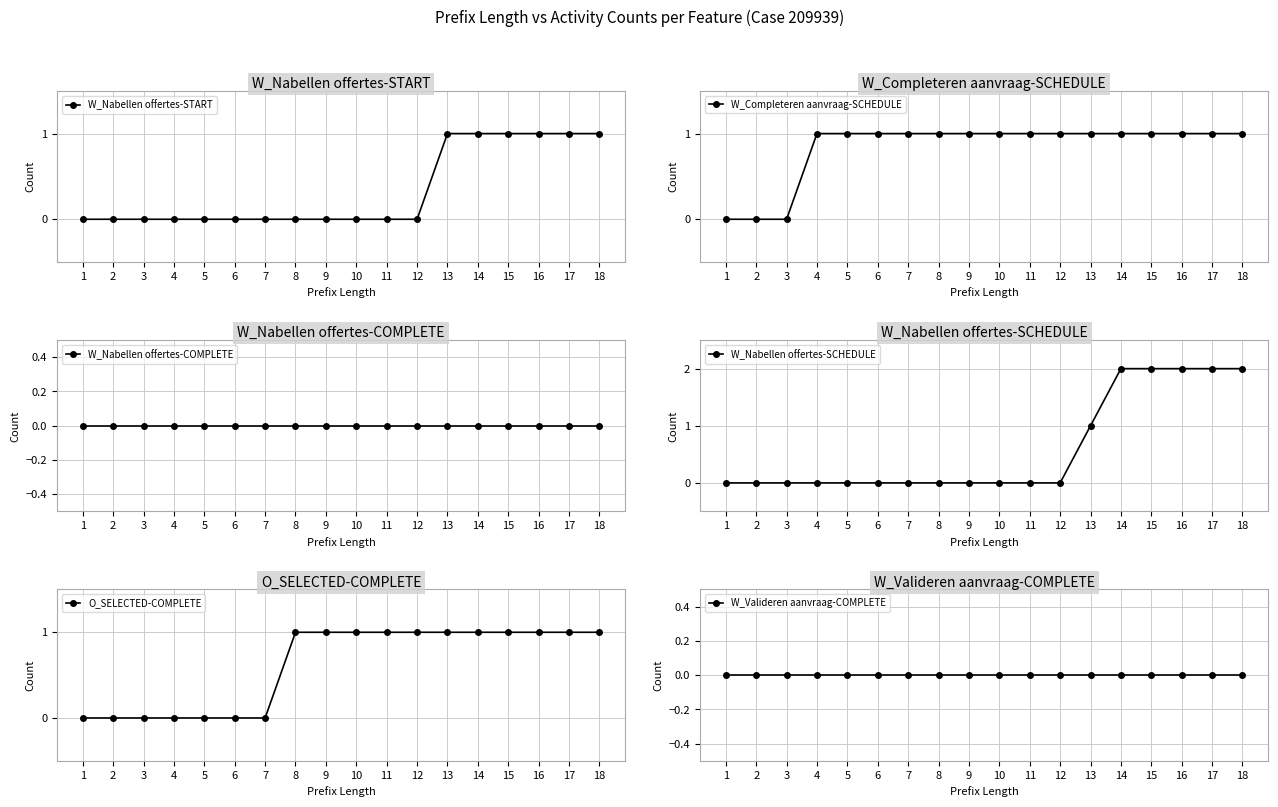

What is the maximum value for O_SELECTED-COMPLETE?

1